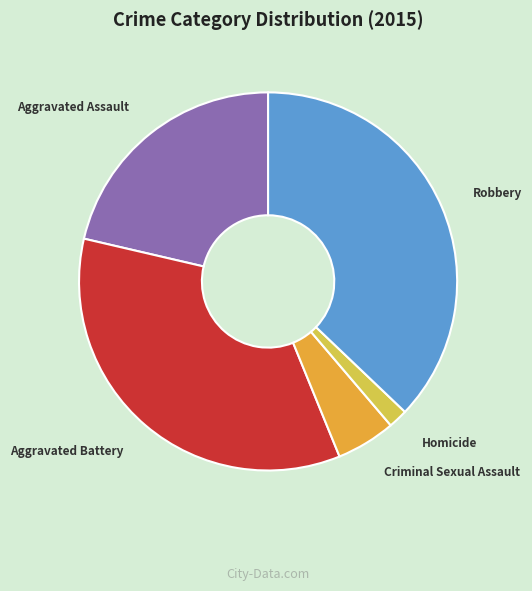

Rank the categories by value from highest to lowest.

Robbery, Aggravated Battery, Aggravated Assault, Criminal Sexual Assault, Homicide